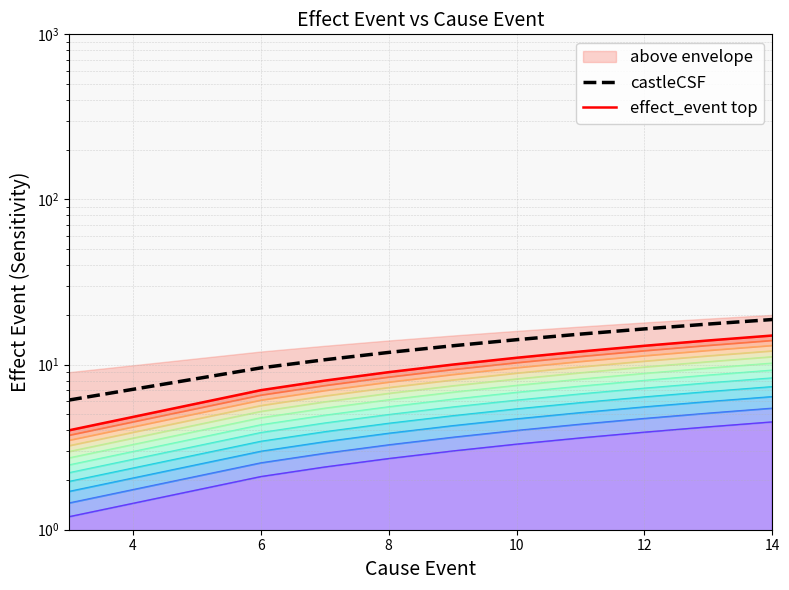

Rank the series by their maximum value, from highest to lowest.

castleCSF, effect_event top